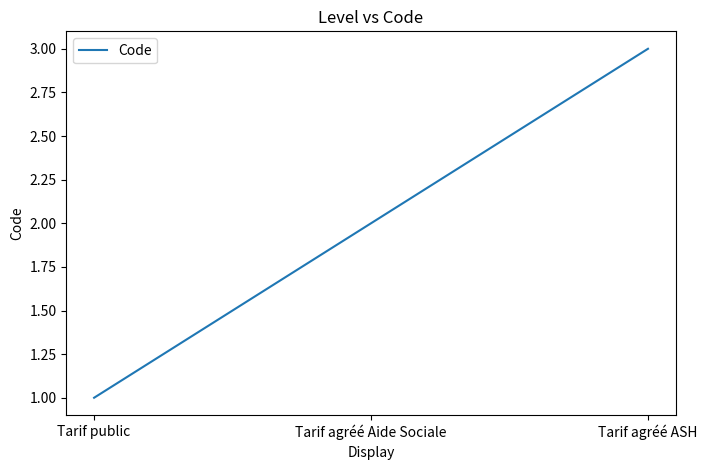

What position from the left is Tarif agréé Aide Sociale?

2